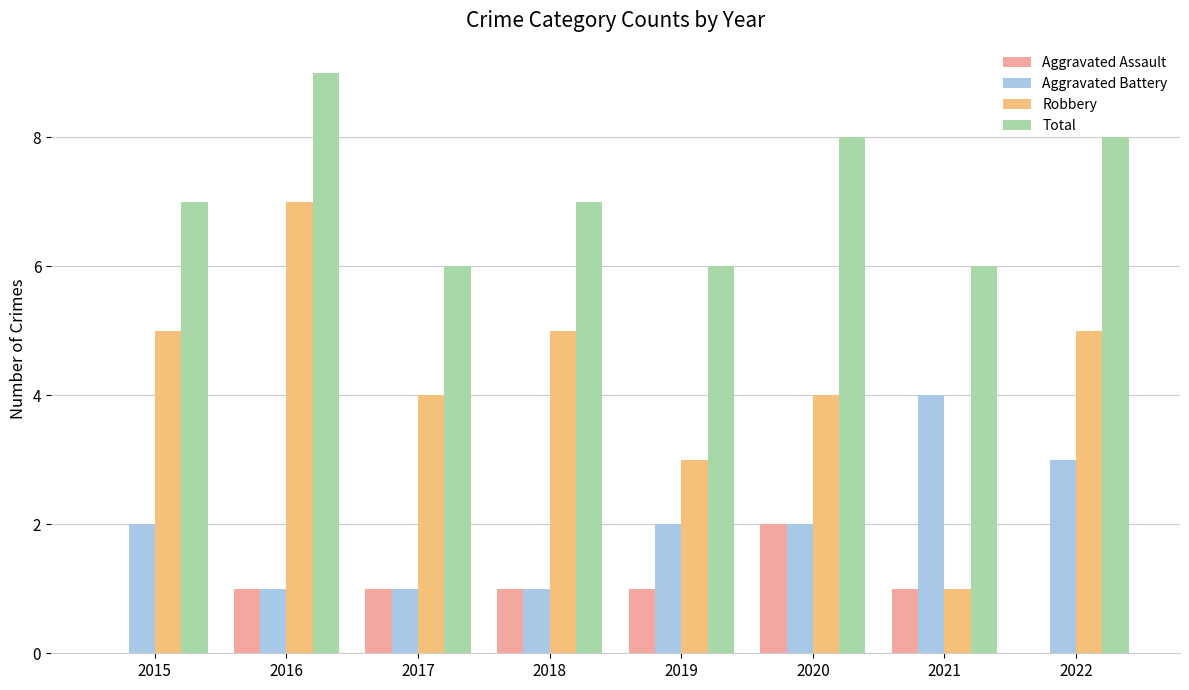

What is the approximate value of Aggravated Battery at 2021?

4